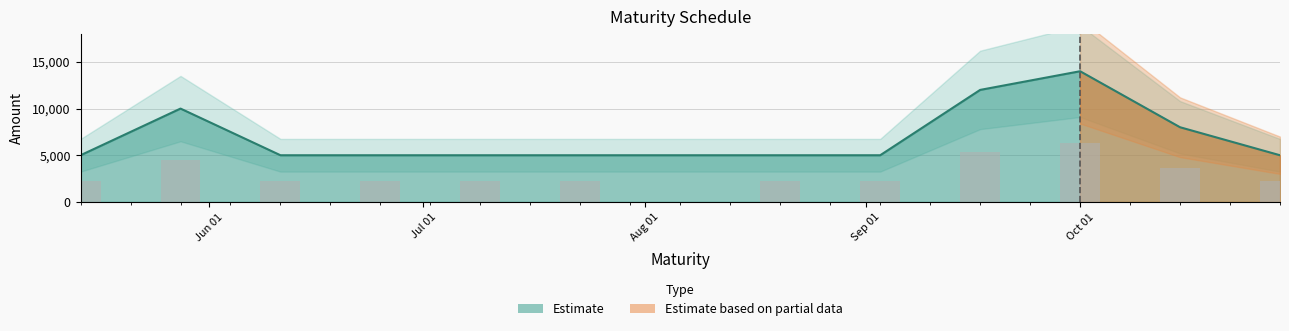

What is the highest value of the Estimate series?

14000